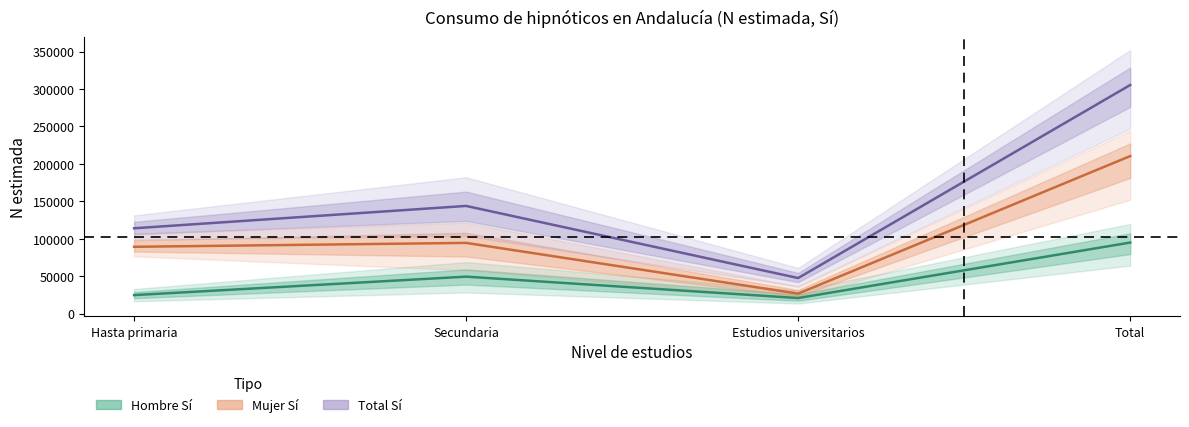

What is the smallest value displayed?

20809